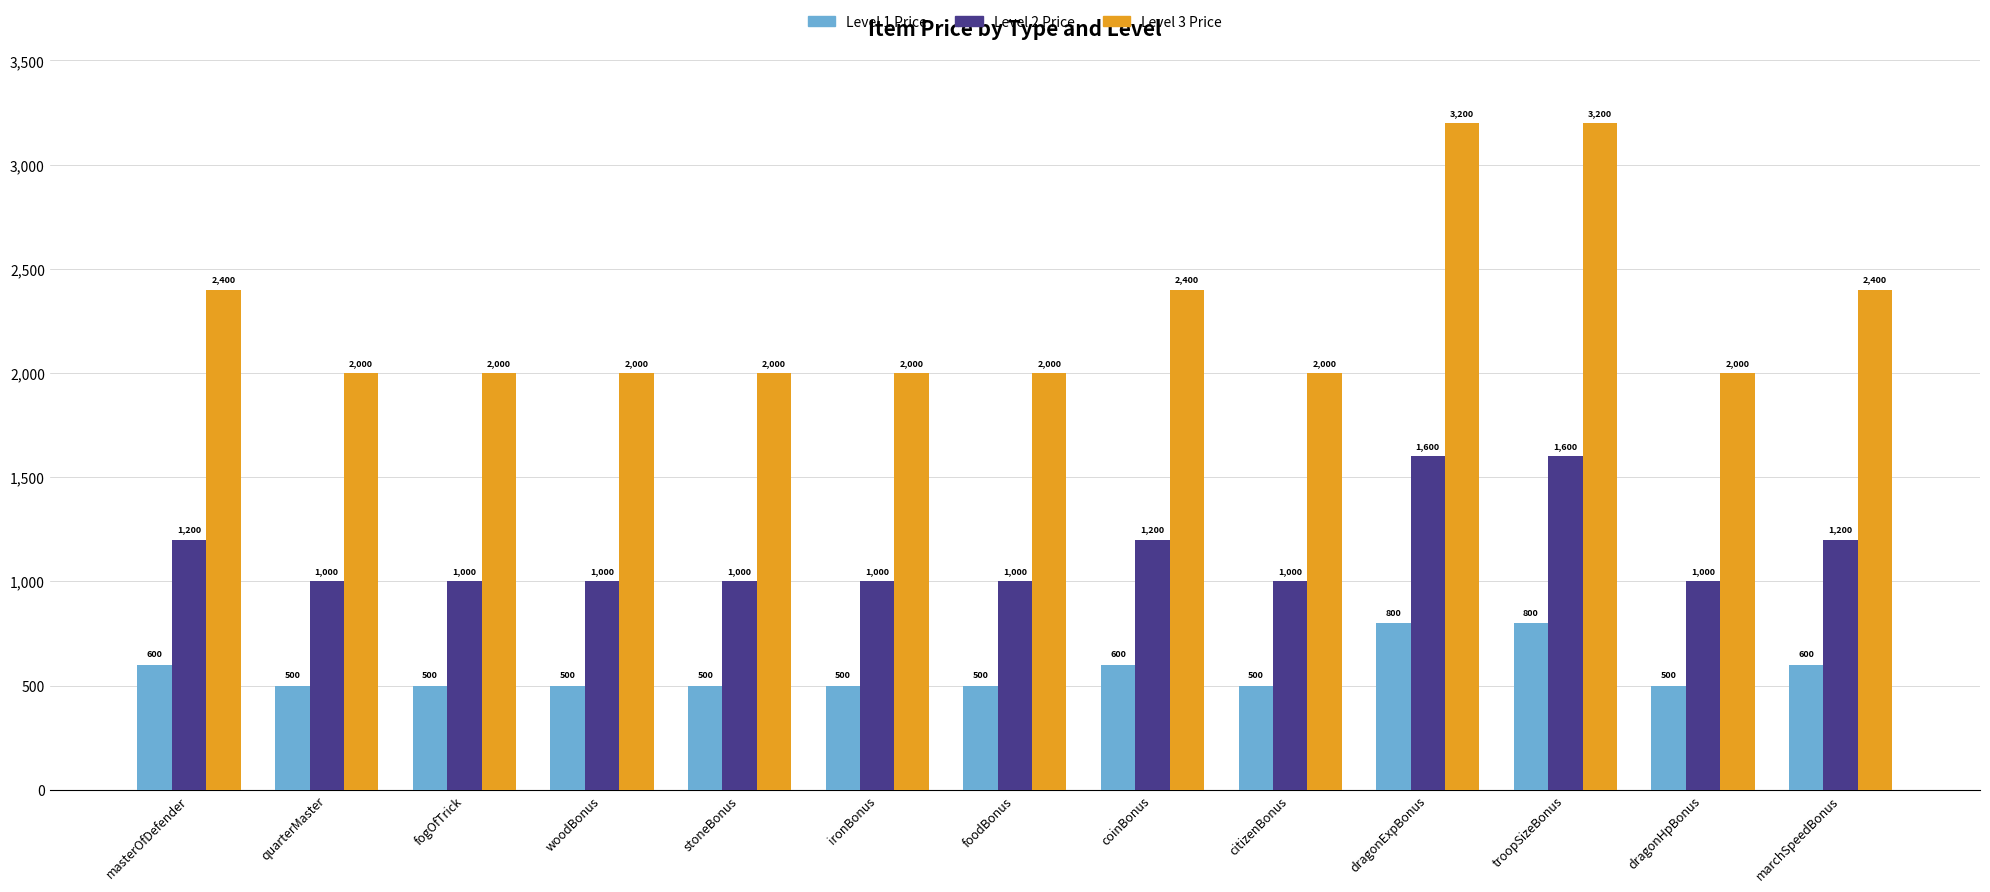

The value of Level 2 Price at troopSizeBonus is 1600. True or false?

True